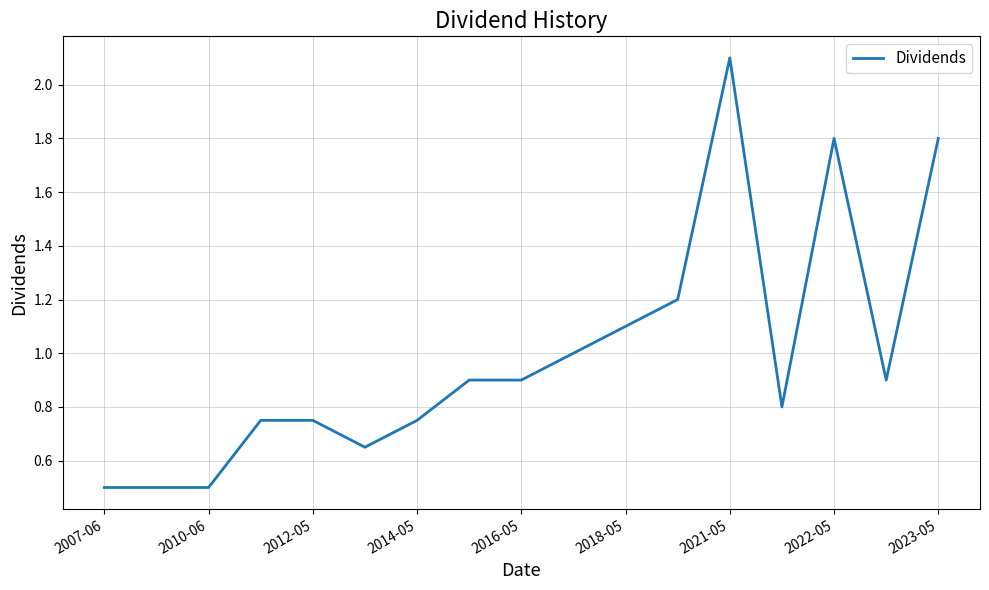

What is the greatest value displayed?

2.1